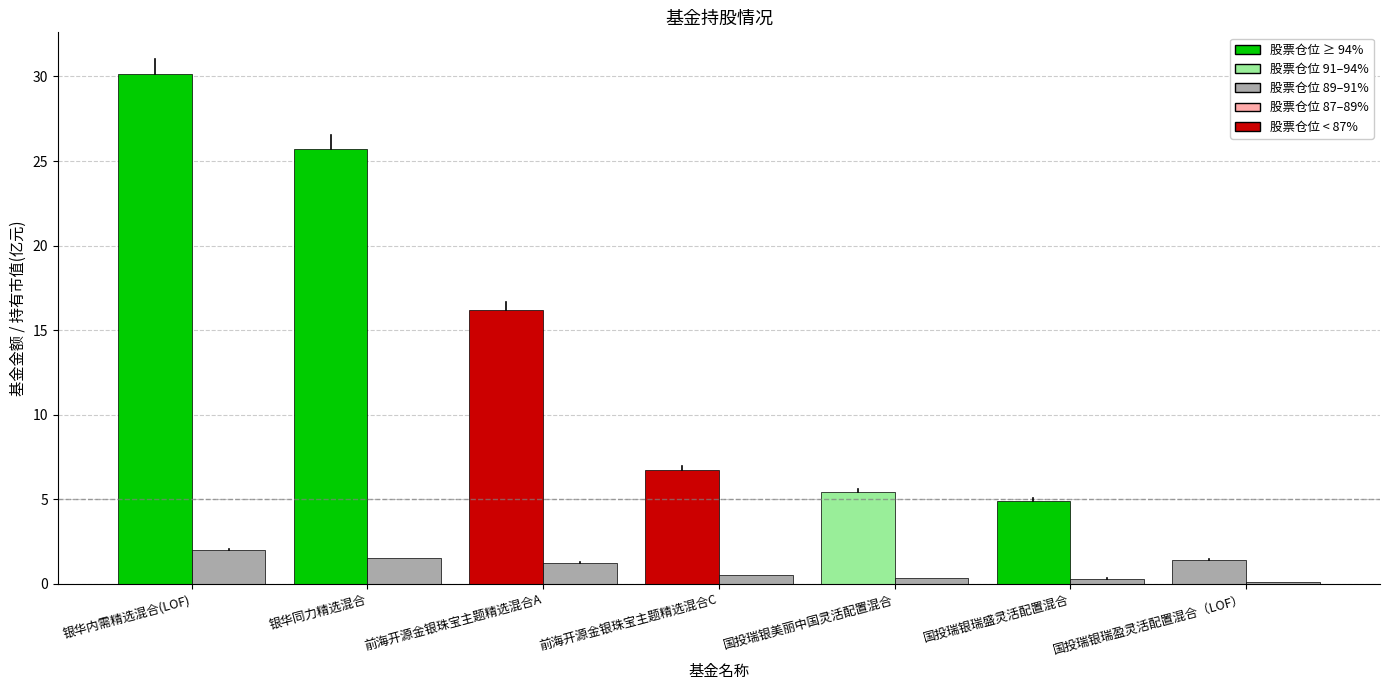

Count the number of categories in the chart.

7